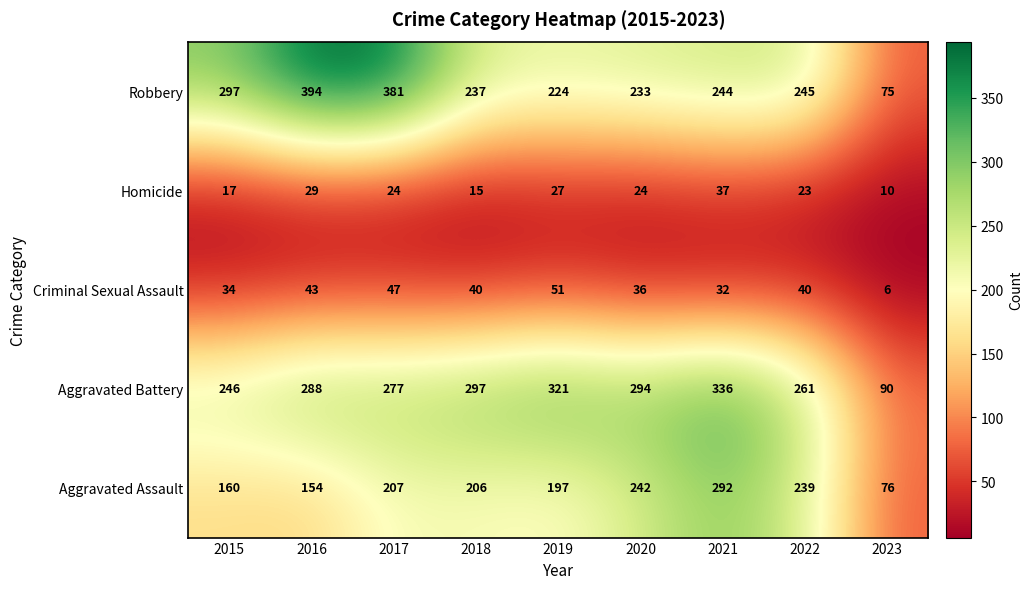

Rank the series at 2022 from lowest to highest value.

Homicide, Criminal Sexual Assault, Aggravated Assault, Robbery, Aggravated Battery